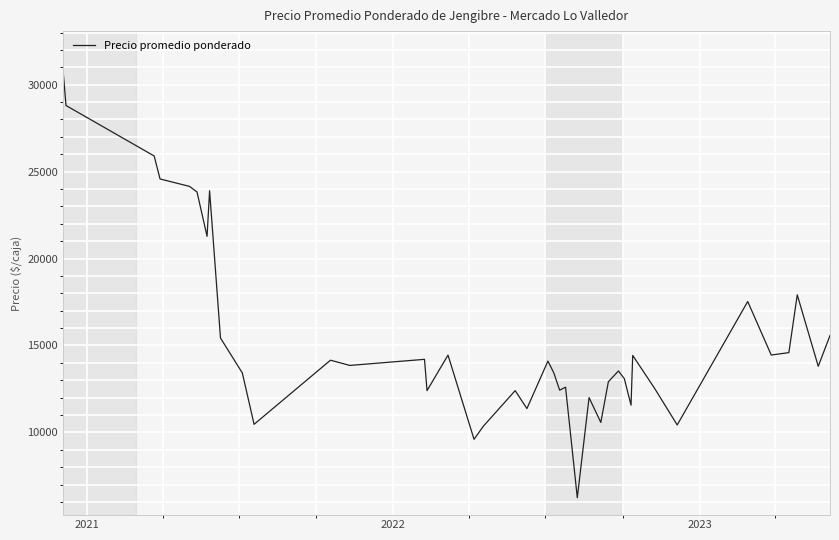

What is the smallest value displayed?

6238